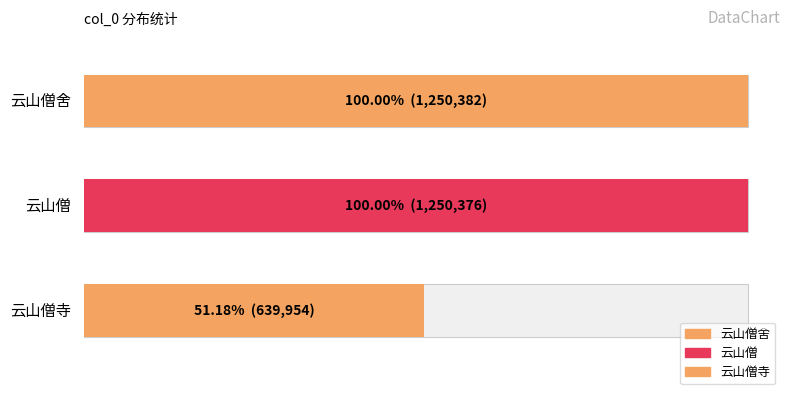

The value at 云山僧寺 is 345860. True or false?

False